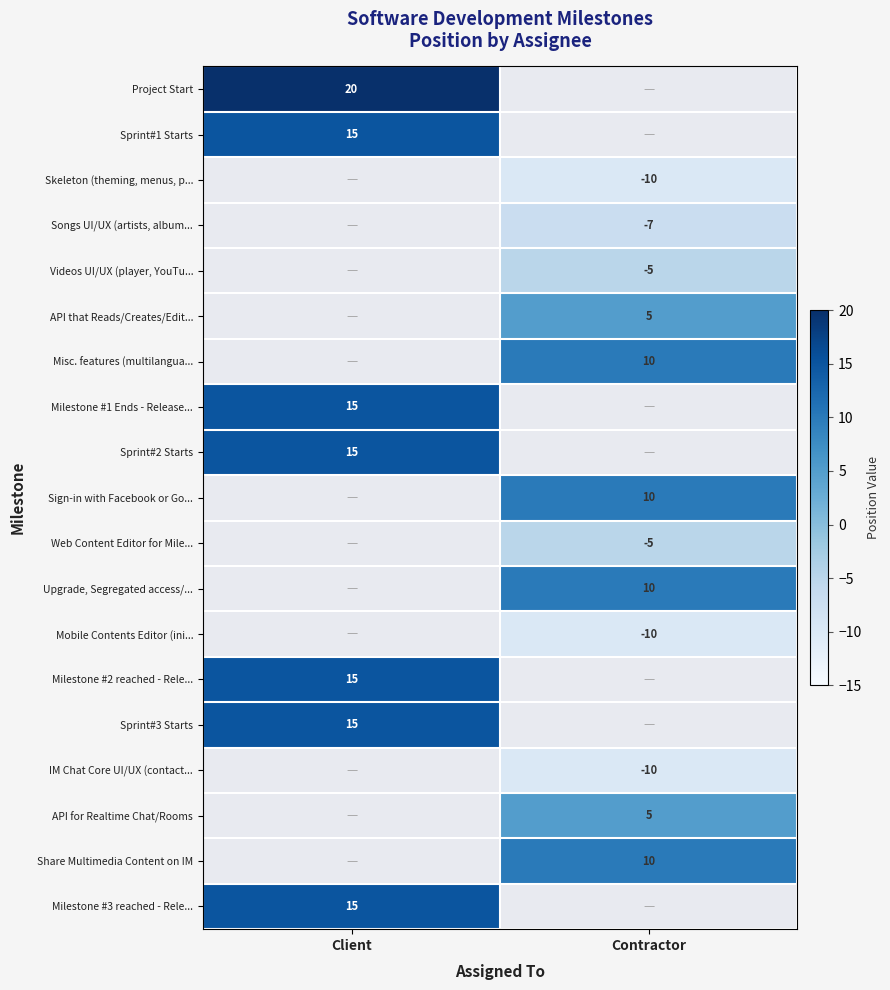

The value of Mobile Contents Editor (ini... at Contractor is -14.3. True or false?

False